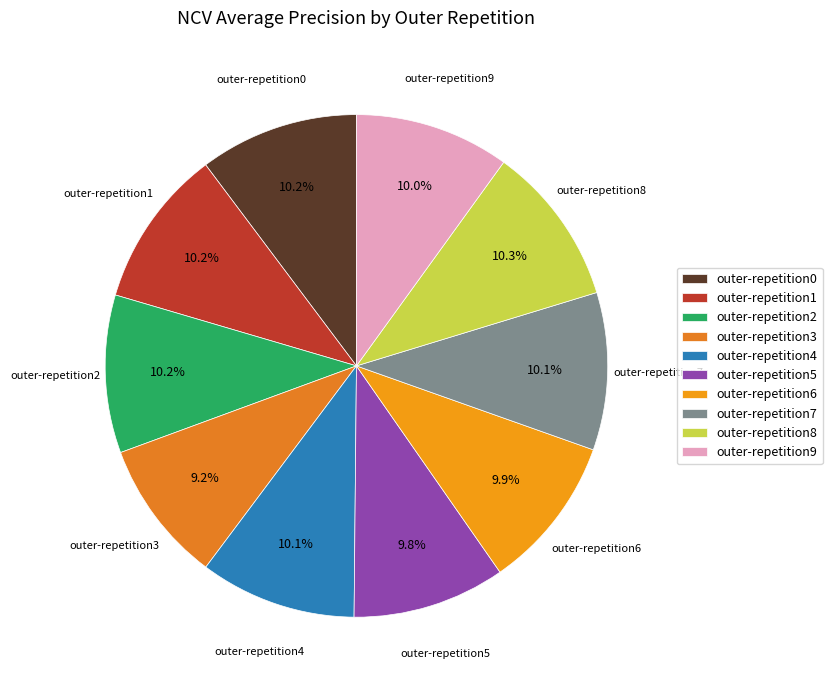

To the nearest percent, what is the average slice percentage?

10%